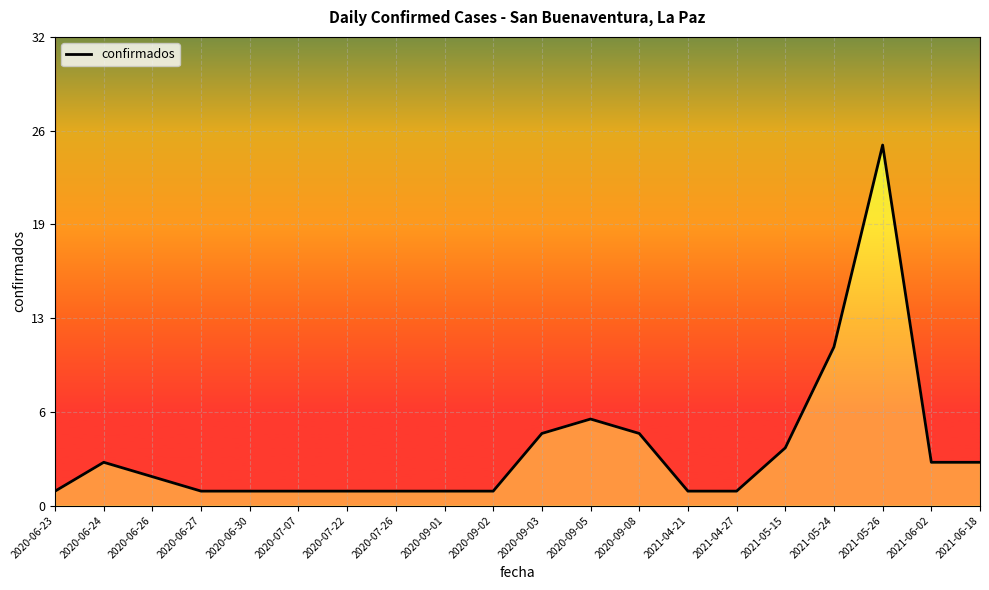

True or false: the data has more than 0 interior local peaks.

True